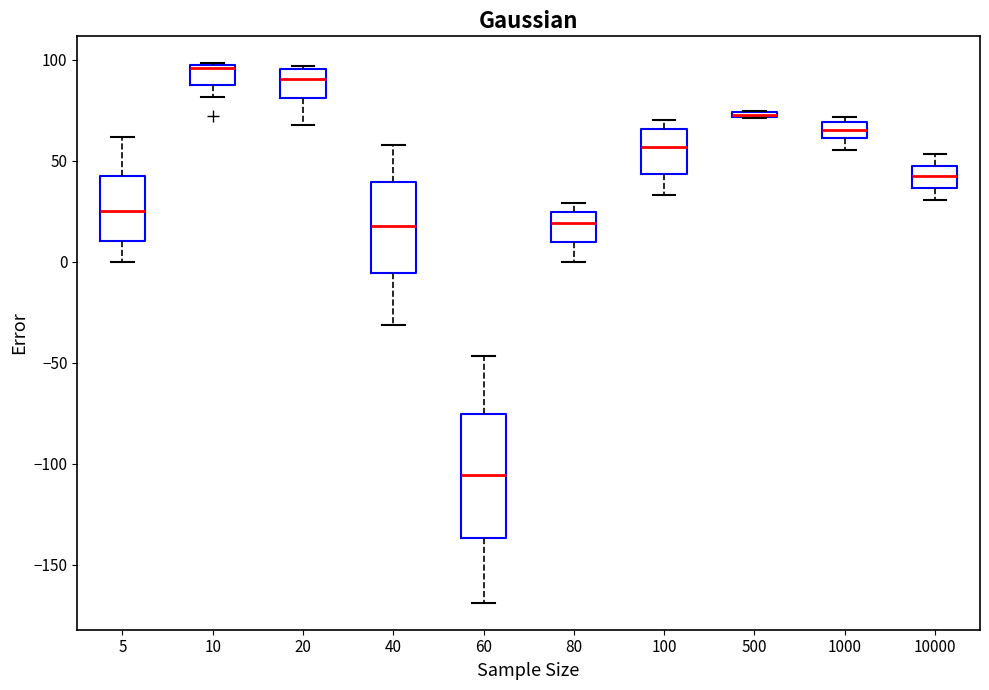

Where is the upper edge of the box at x = 5 on the y-axis? The values are not printed on the chart, so give them approximately, as read against the axis.

45